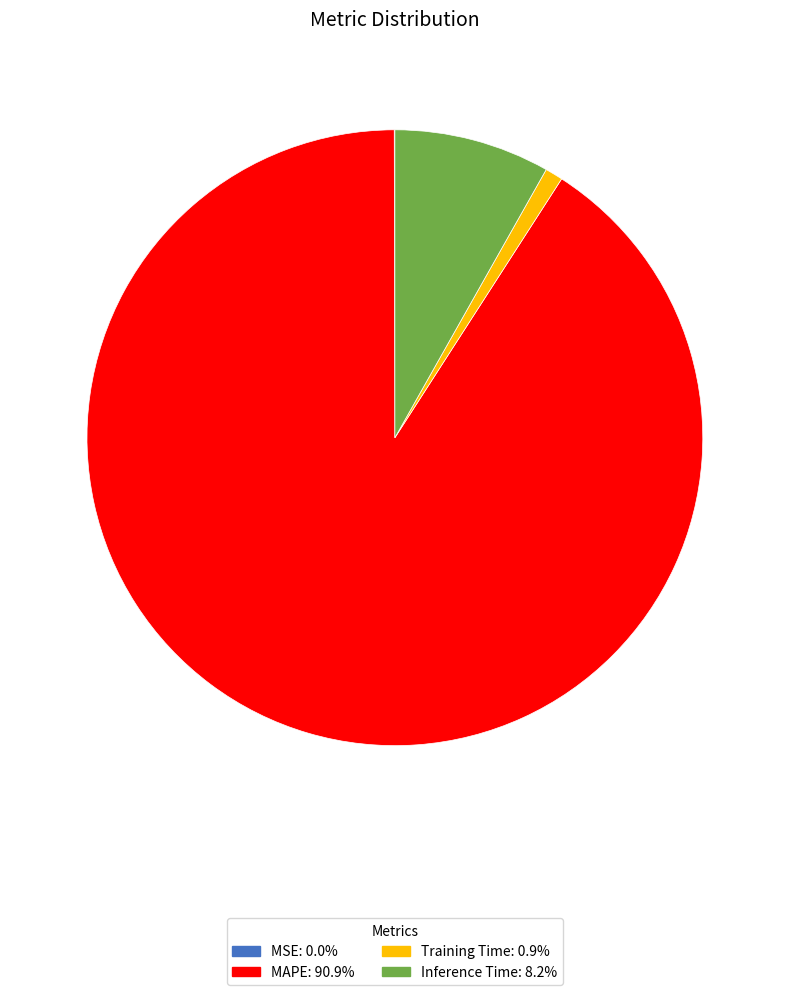

Combined, do MAPE and Inference Time account for over 50%?

Yes